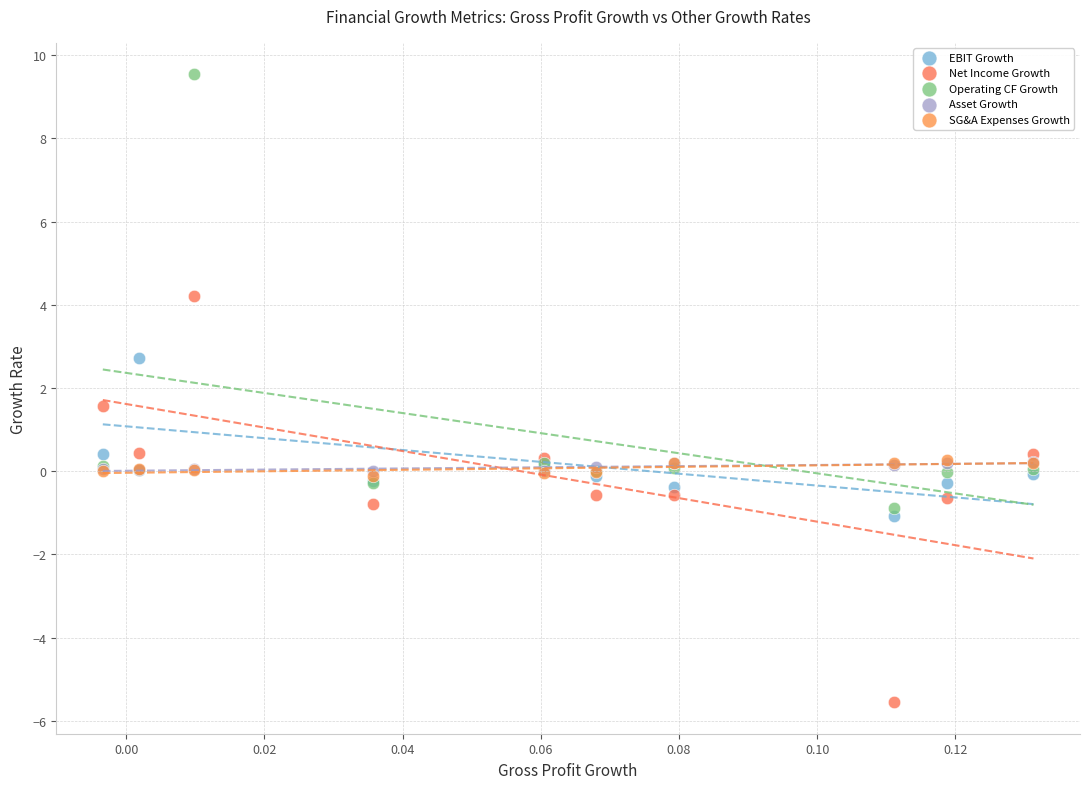

Which series reaches the minimum Y coordinate?

Net Income Growth